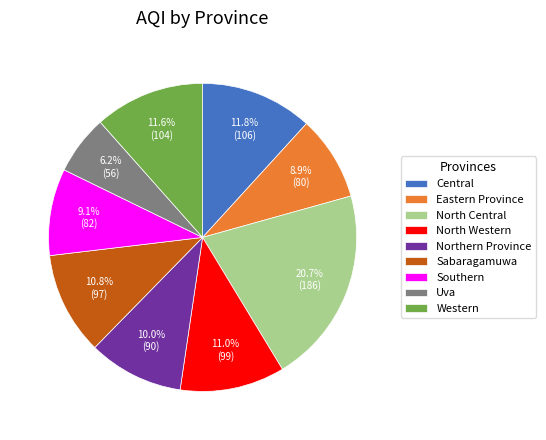

The North Central slice represents 21% of the pie. True or false?

True